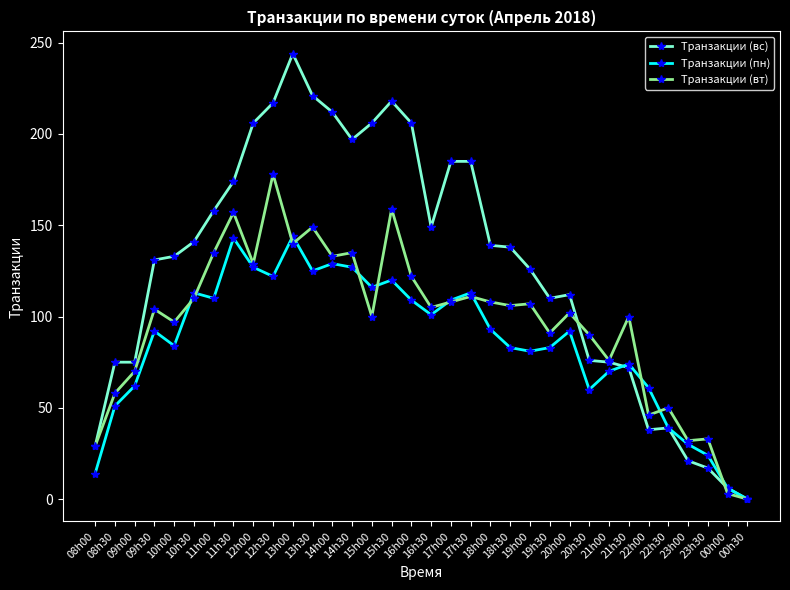

Rank the series by their average value, from lowest to highest.

Транзакции (пн), Транзакции (вт), Транзакции (вс)